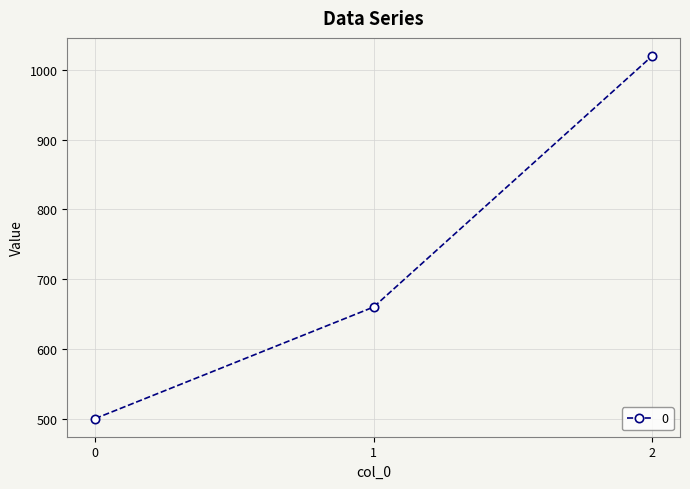

How many data points are less than 660?

1